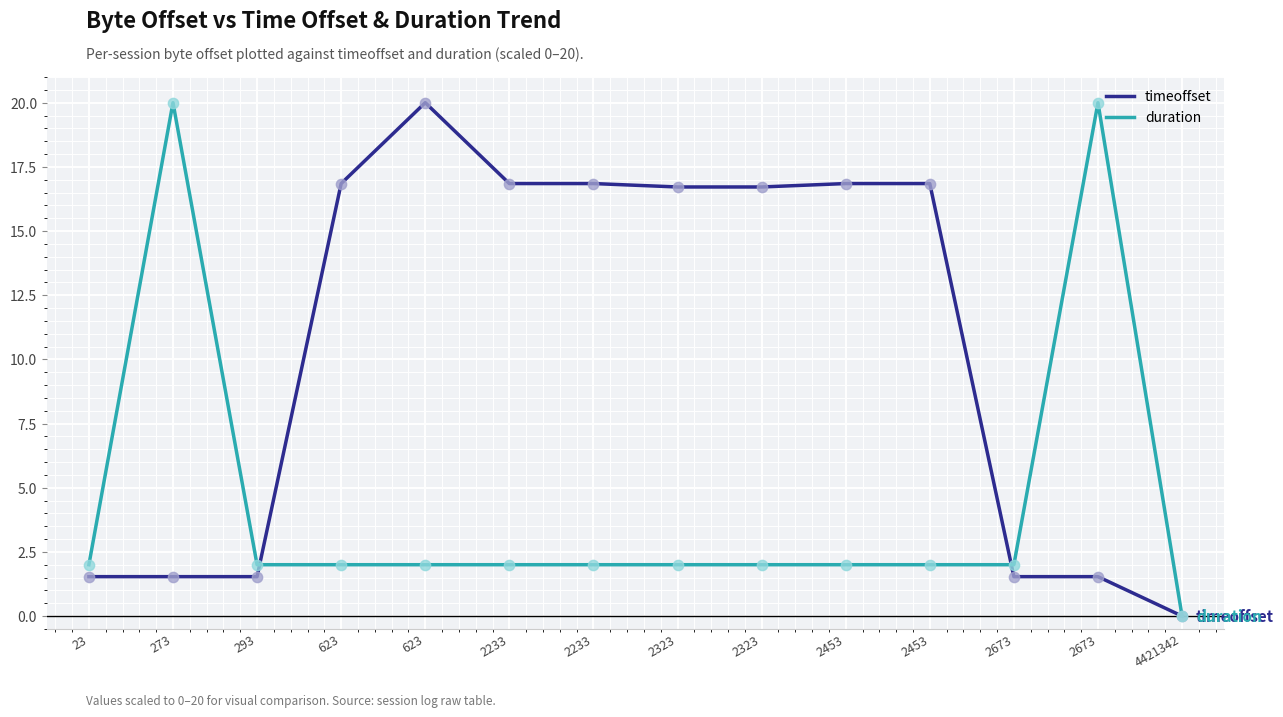

At how many categories does at least one series exceed 10?

10